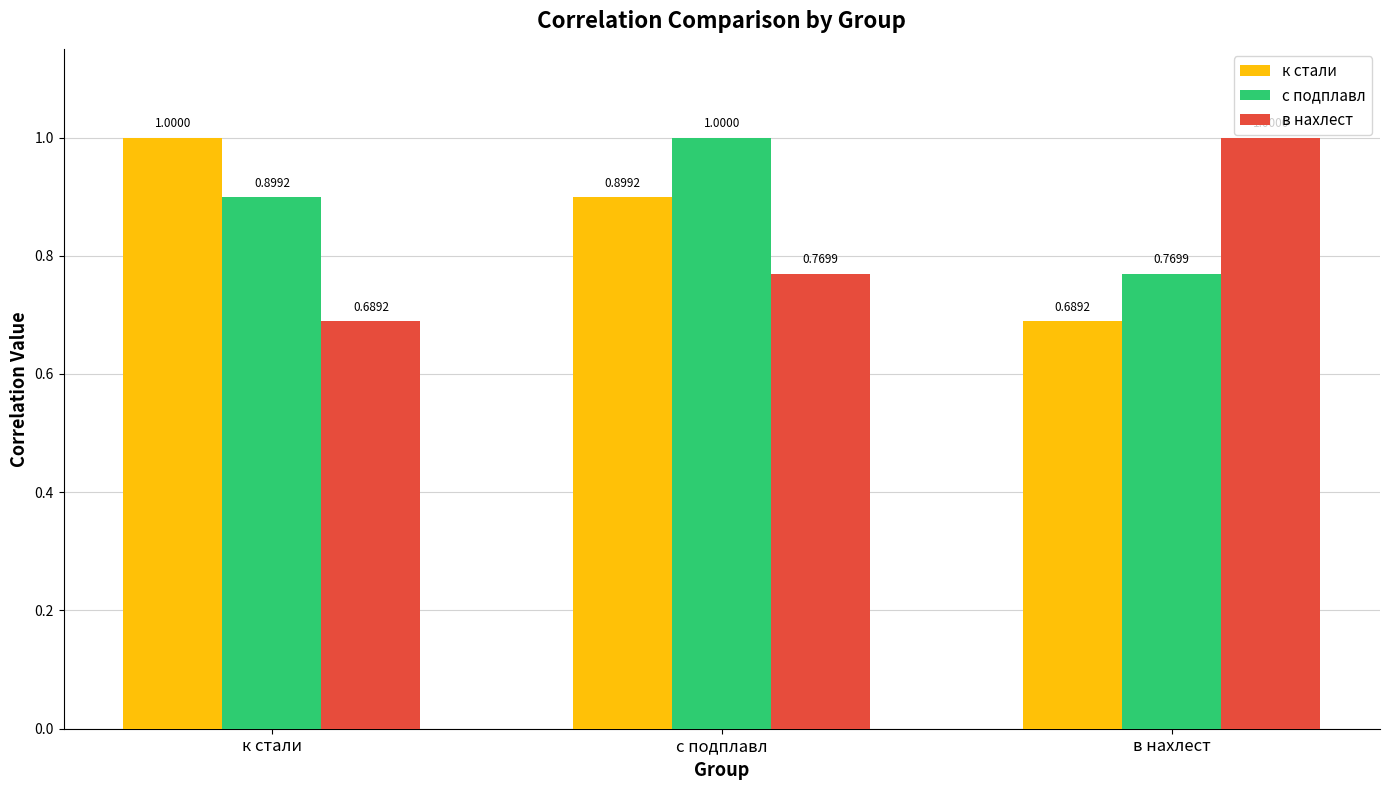

What is the value of the в нахлест bar at the 3rd from the left?

1.0